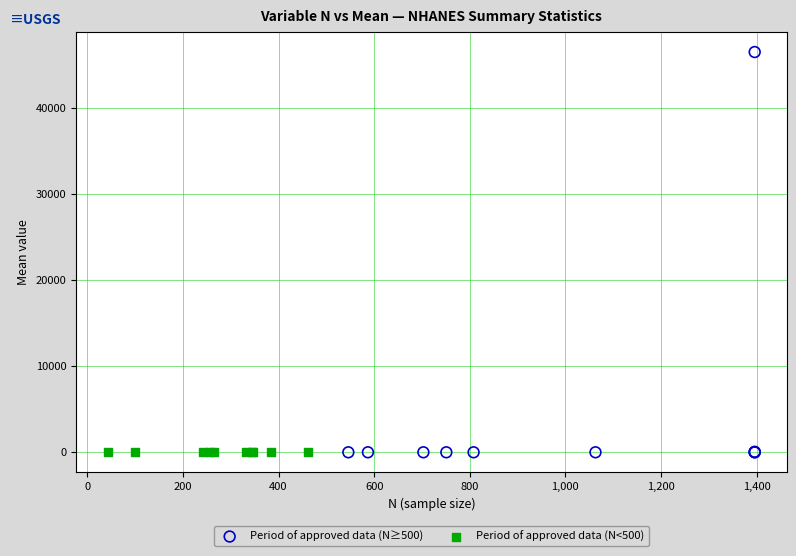

Which series has the largest Y range (max minus min)?

Period of approved data (N≥500)